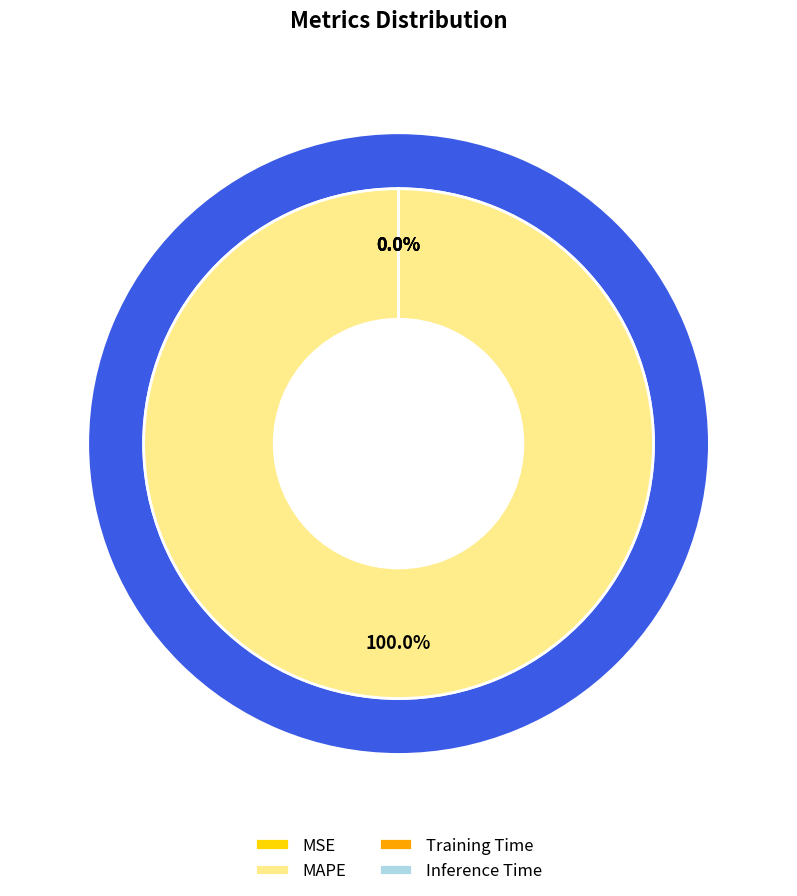

Which has a higher value, Inference Time or MAPE?

MAPE